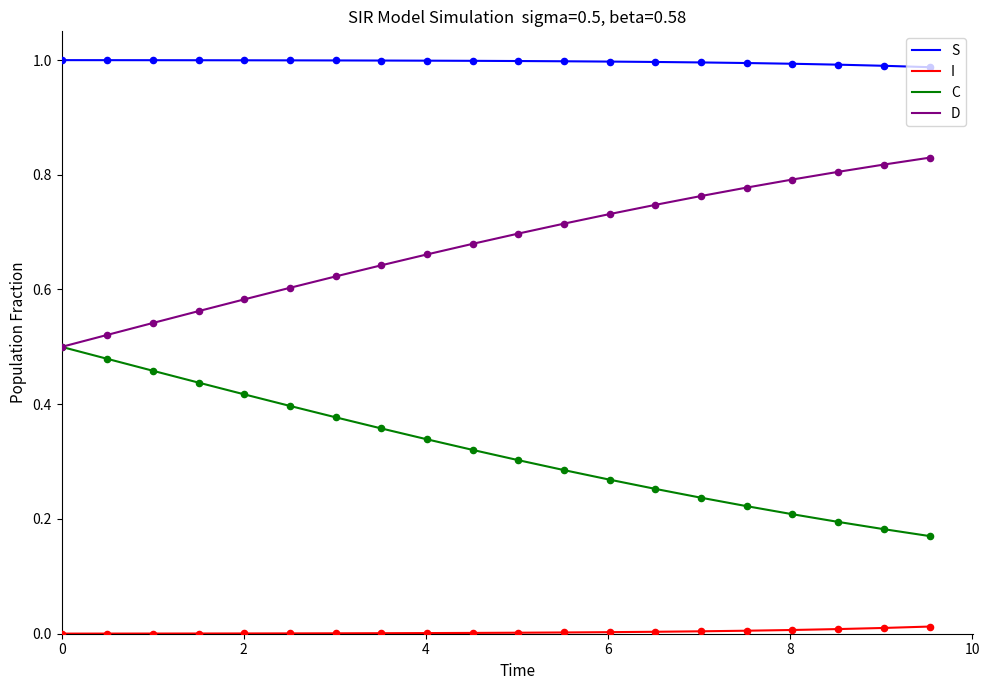

What are all the series names shown in the legend?

S, I, C, D